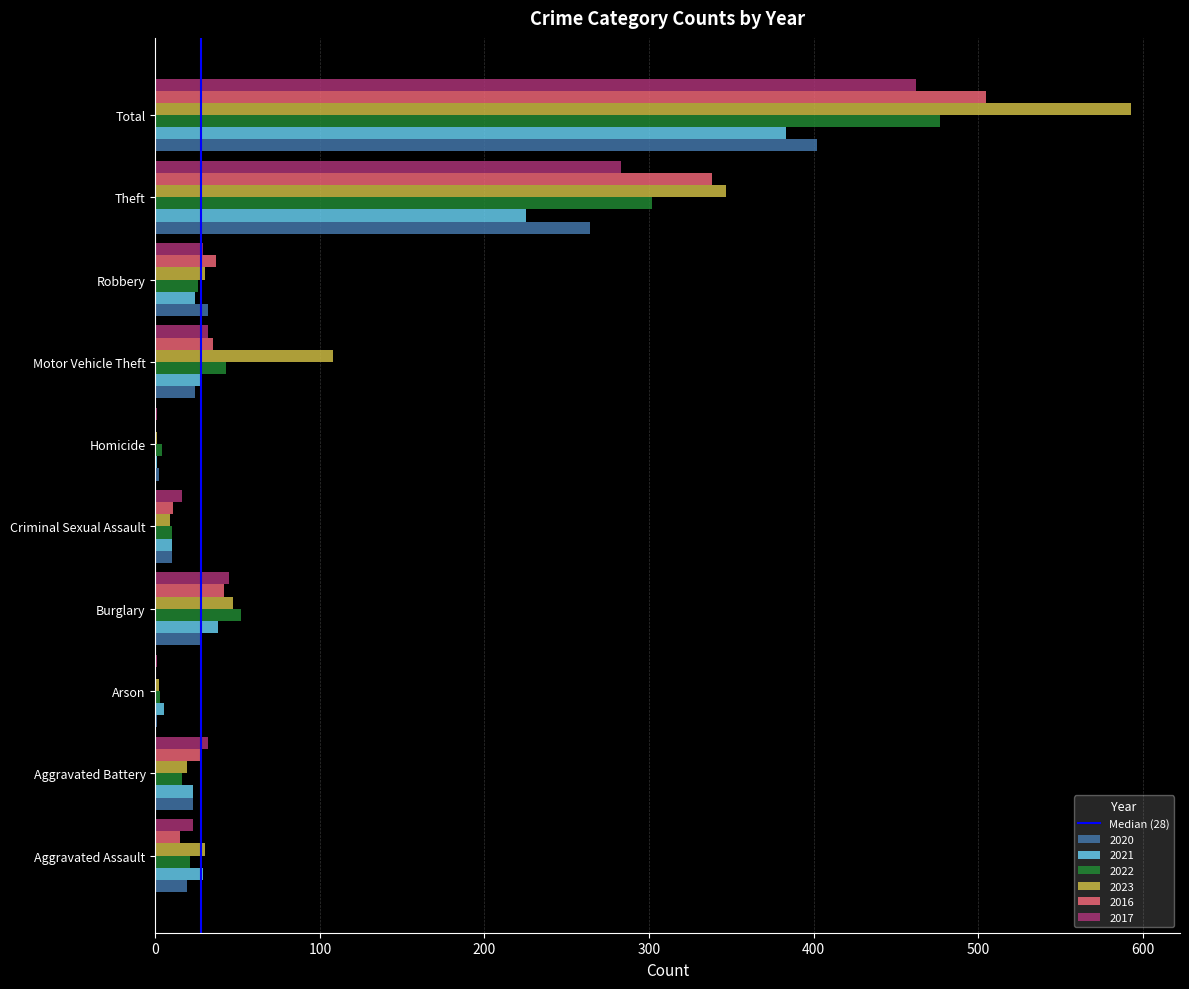

Which category has the highest value across all series?

Total